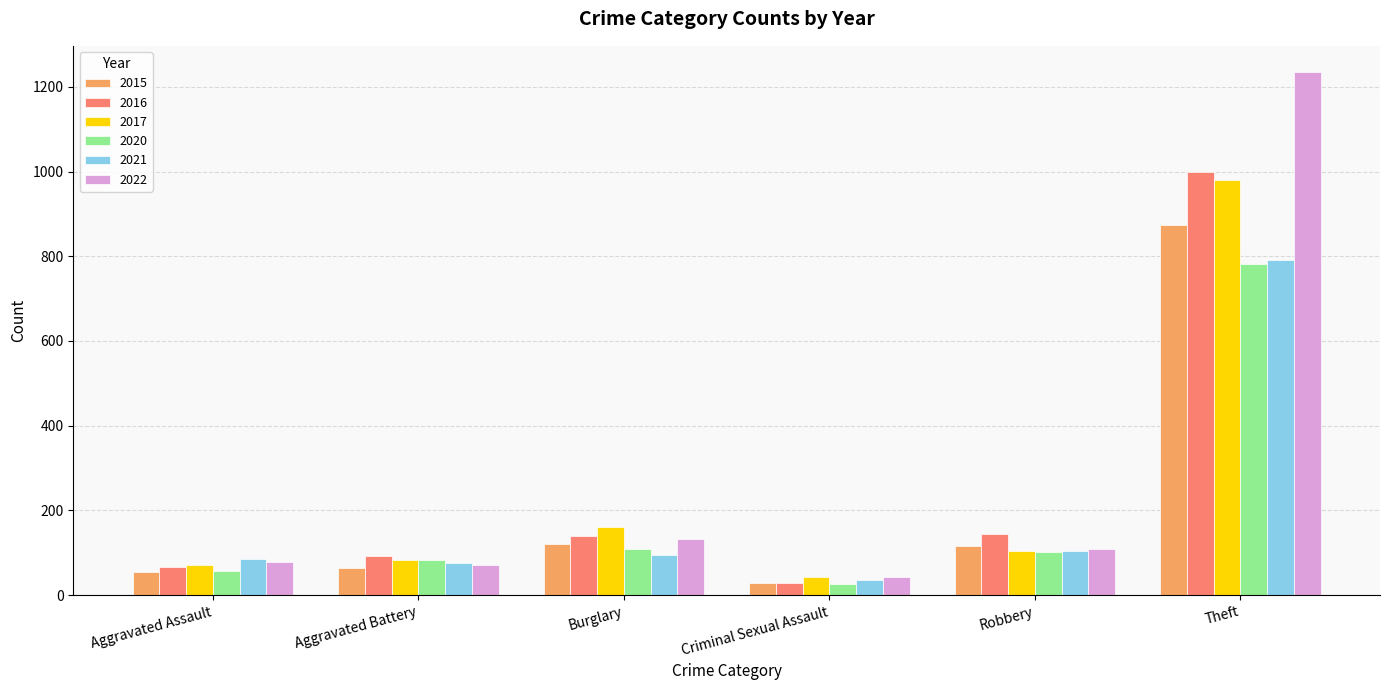

What is the lowest value of the 2020 series?

27